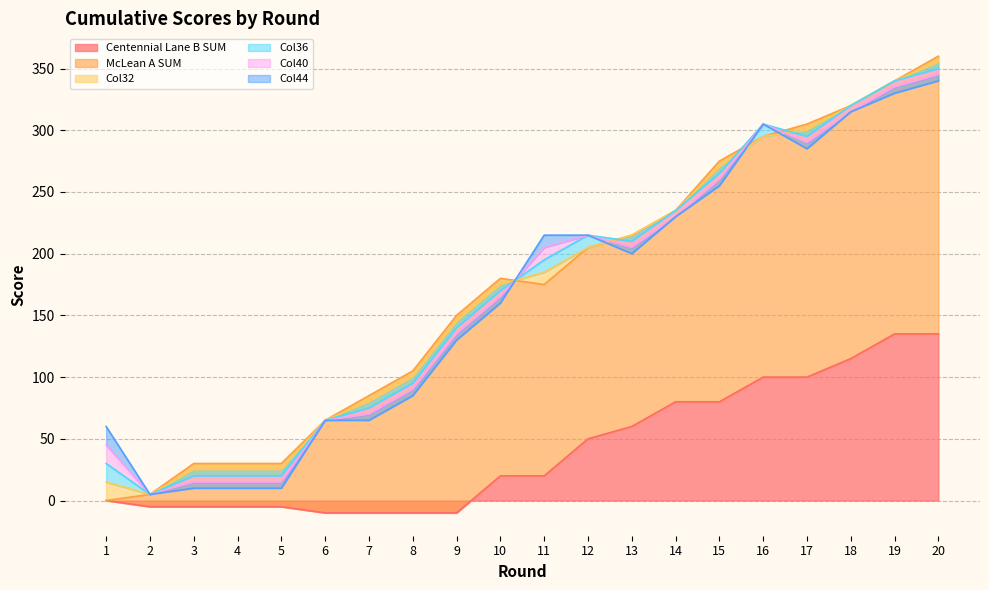

What is the smallest value displayed?

-10